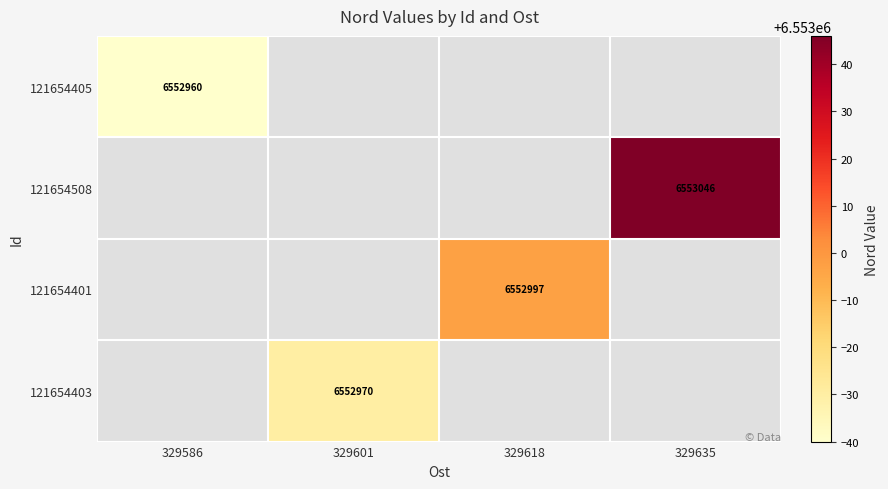

Is it true that 121654401 equals 6552997 at 329618?

True